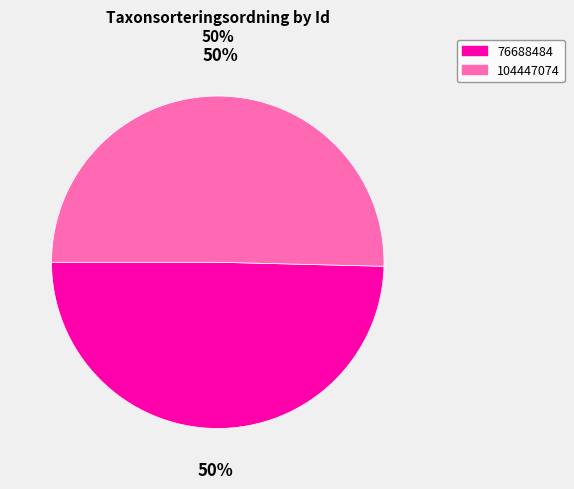

Is the sum of 104447074 and 76688484 greater than half?

Yes